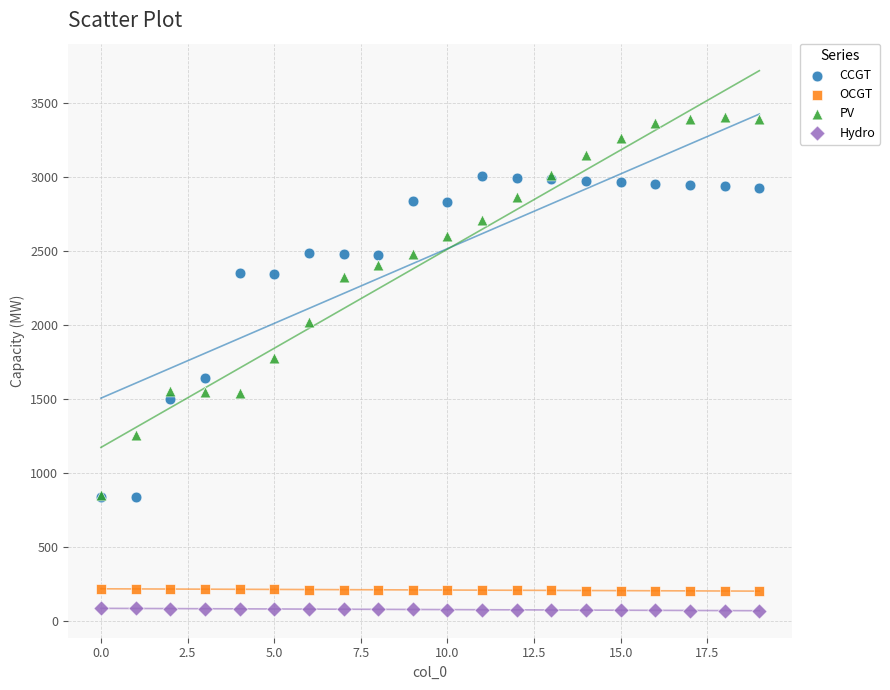

Across all series, what Y value is closest to 1737?

1779